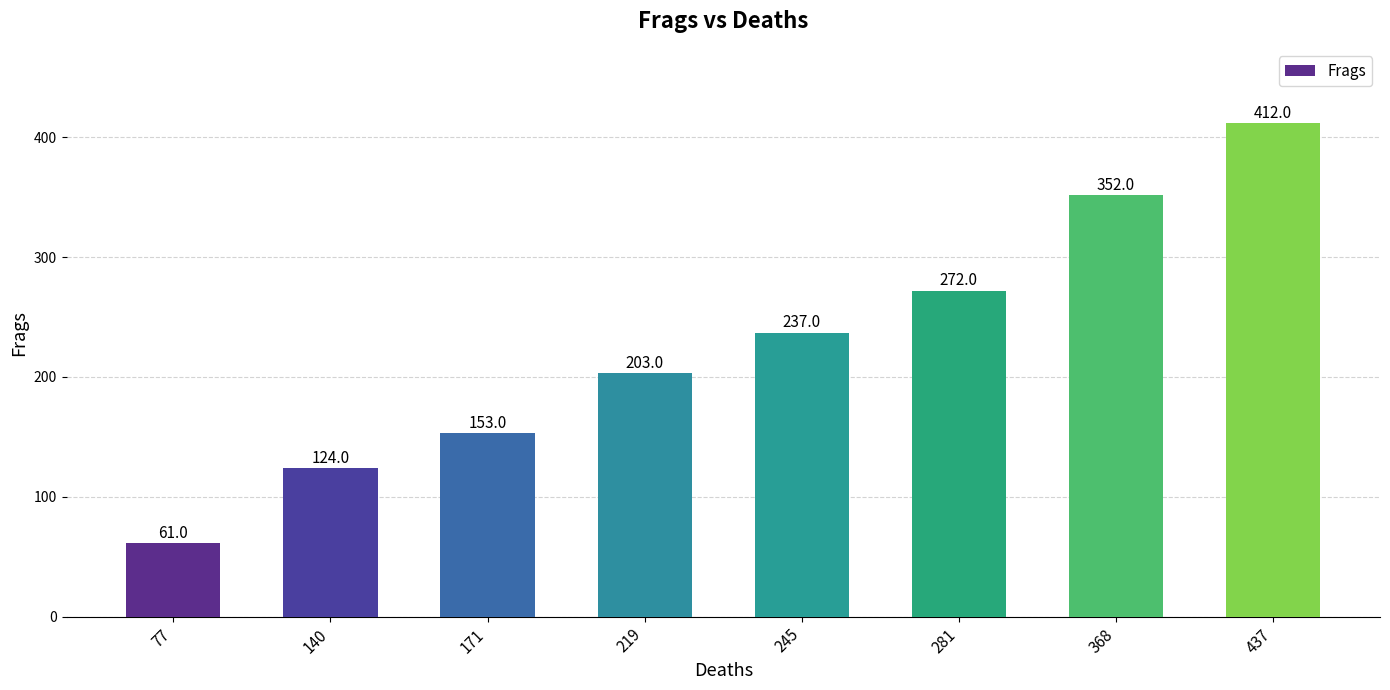

Rank the categories by value from lowest to highest.

77, 140, 171, 219, 245, 281, 368, 437